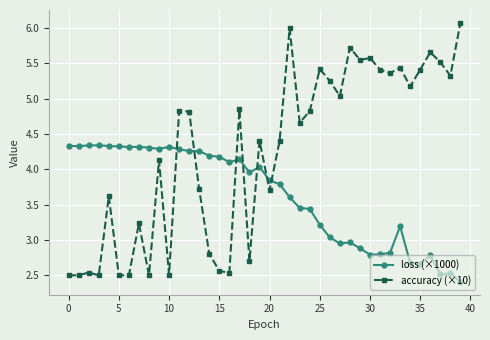

Which series has the largest total across all categories?

accuracy (×10)